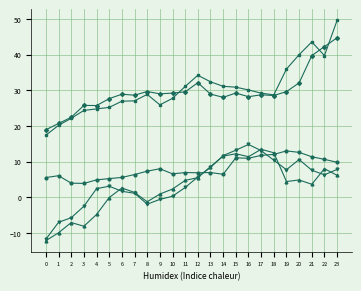

What is the spread (max minus min) of values at 16?

19.2